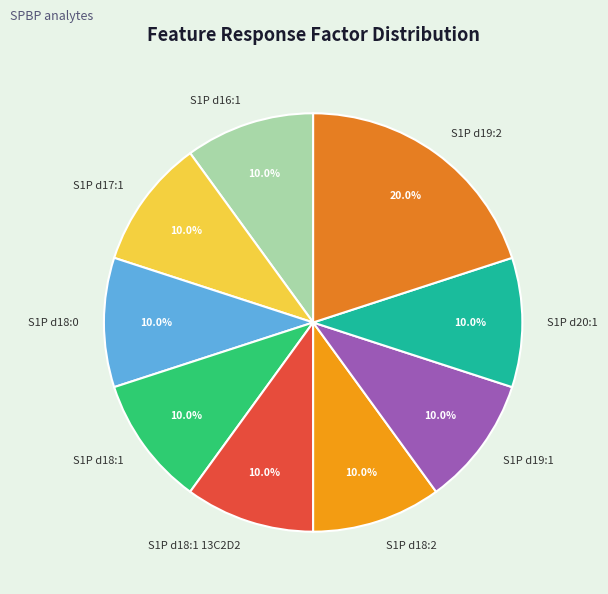

What is the ratio of the value at S1P d18:0 to the value at S1P d19:2?

0.5